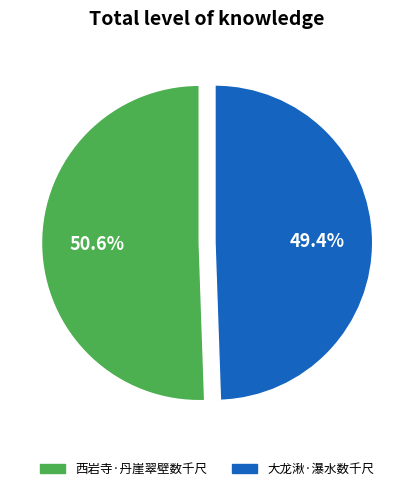

What percentage do 大龙湫·瀑水数千尺 and 西岩寺·丹崖翠壁数千尺 together represent?

100.0%